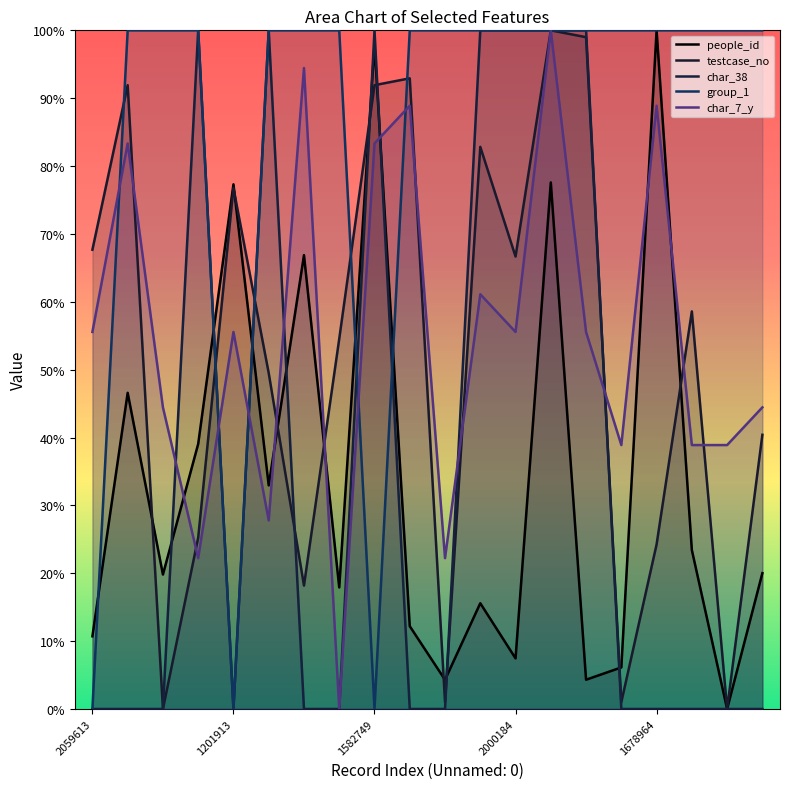

What are all the series names shown in the legend?

people_id, testcase_no, char_38, group_1, char_7_y